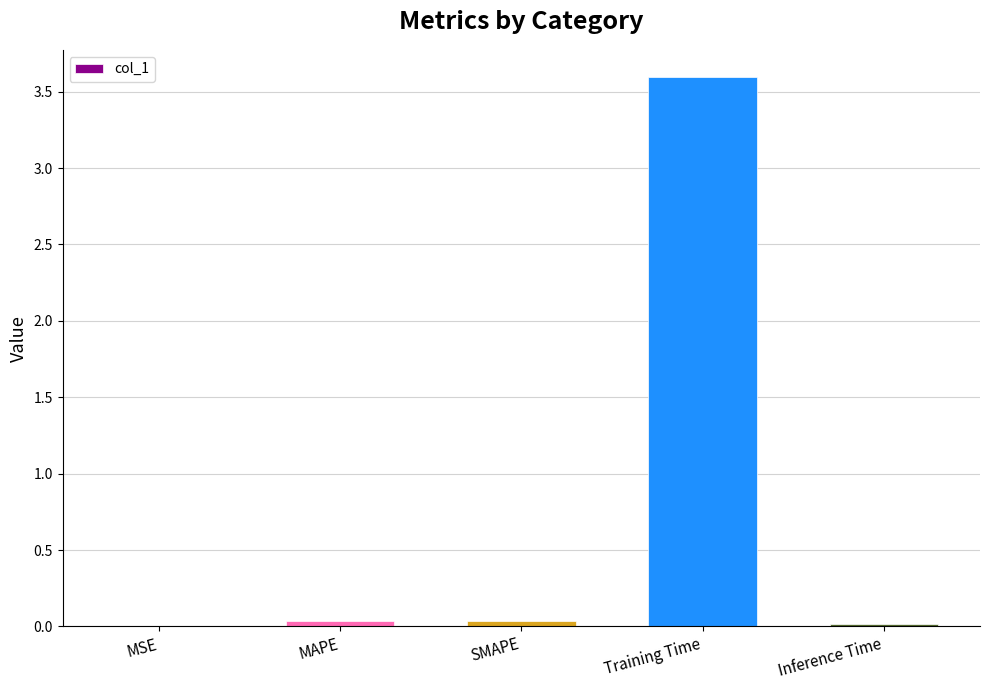

Are the bars horizontal?

No